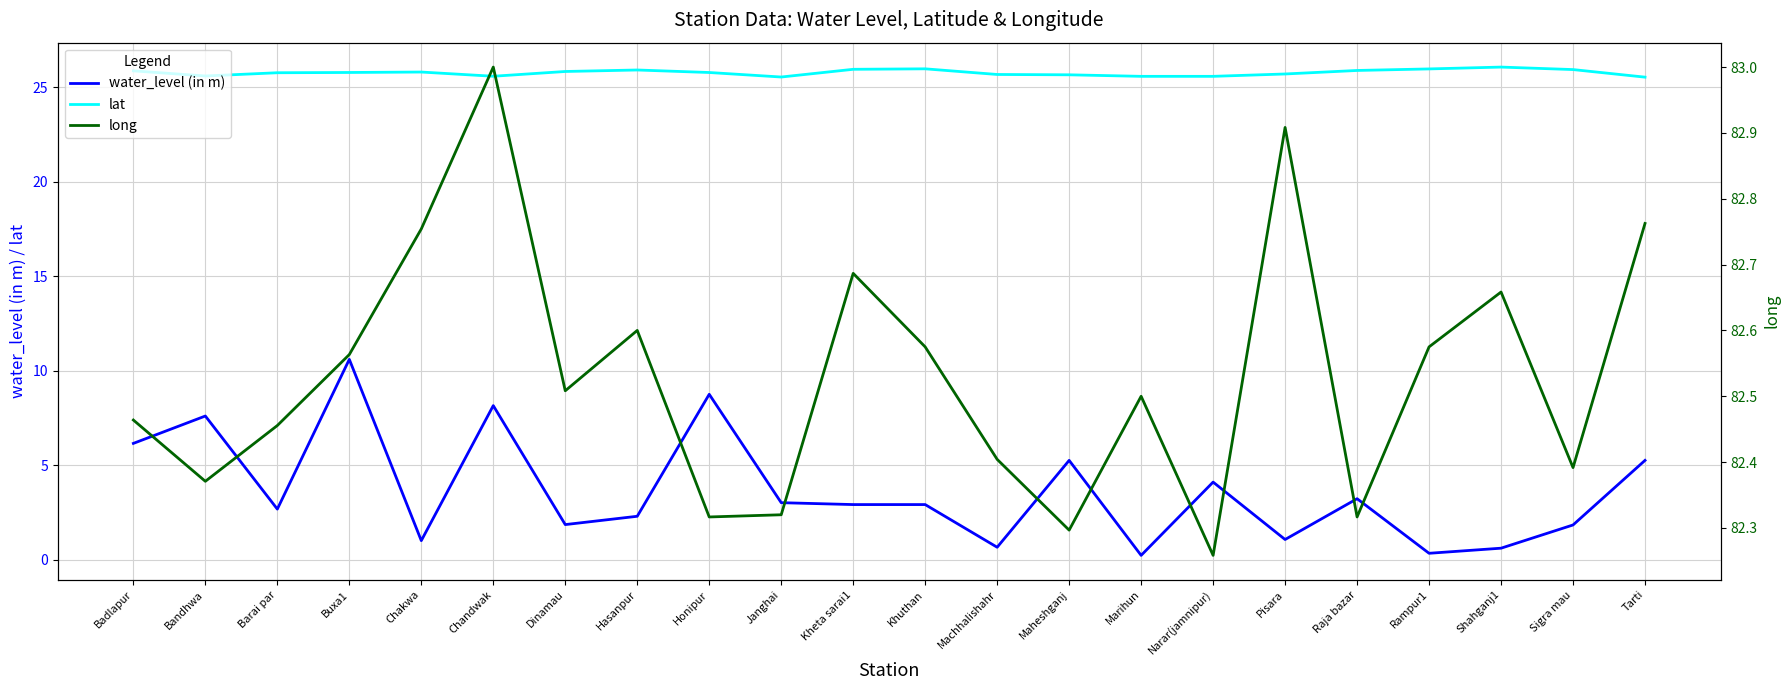

Rank the series by their average value, from lowest to highest.

water_level (in m), lat, long